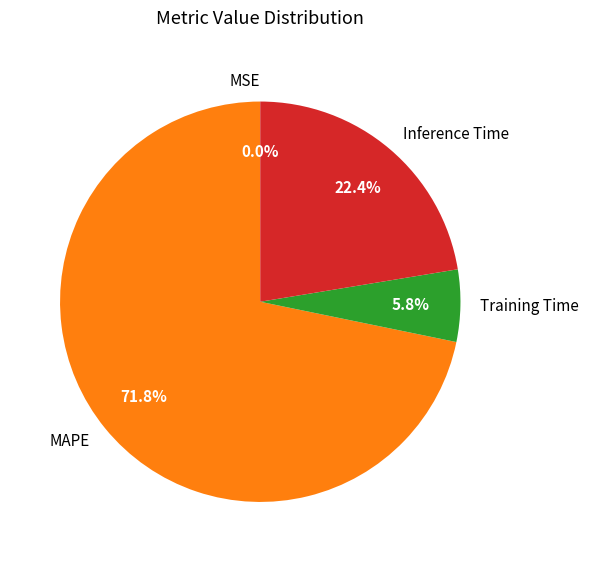

Which slice is the largest?

MAPE